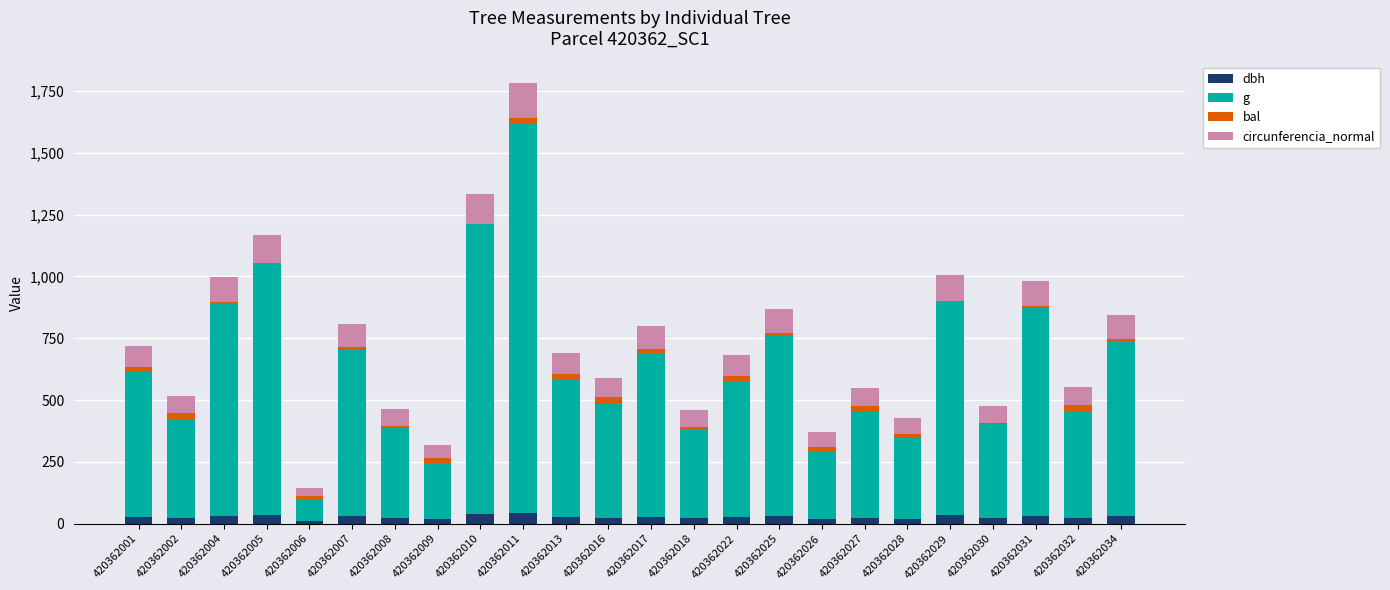

What is the sum of all dbh values?

643.5